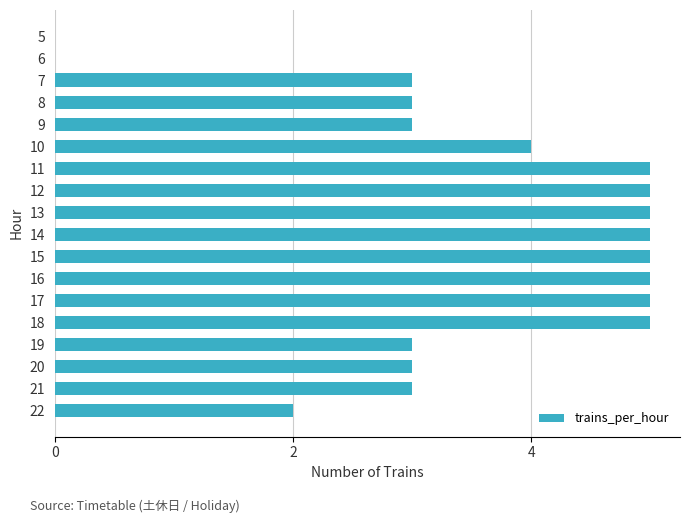

Count the number of categories in the chart.

18